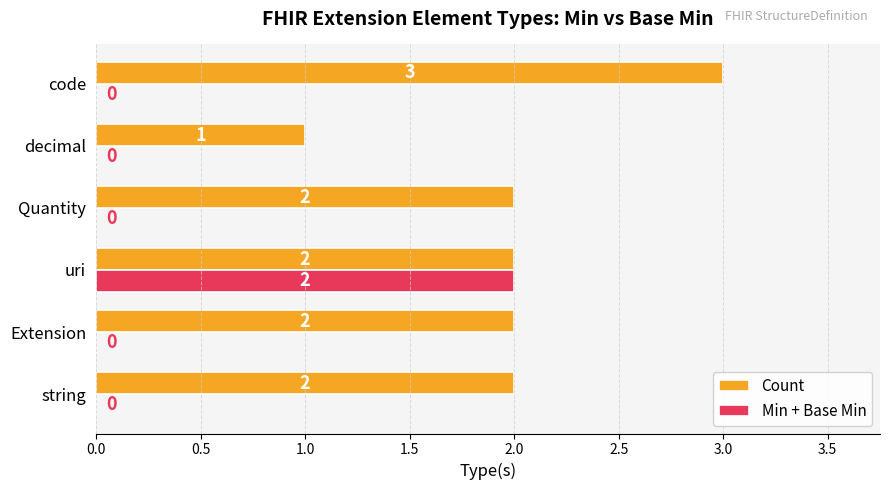

True or false: Min + Base Min has a value of 3 at uri.

False